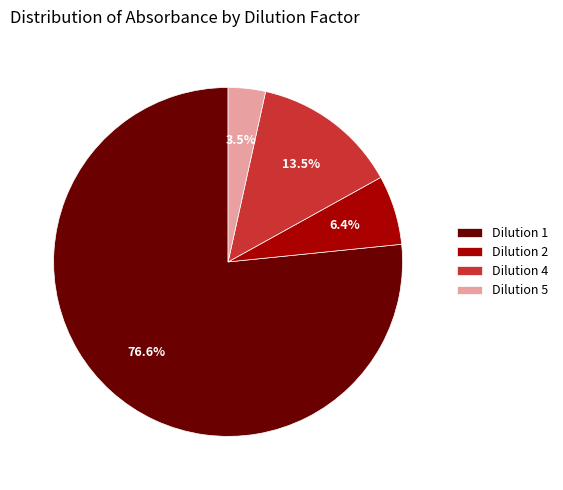

Rank the categories by value from highest to lowest.

Dilution 1, Dilution 4, Dilution 2, Dilution 5